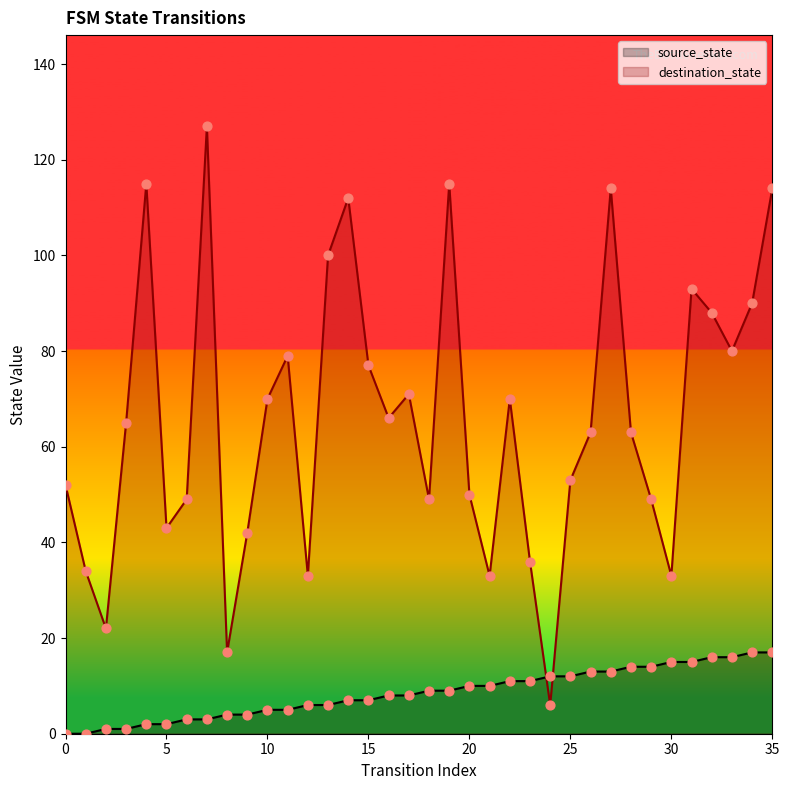

Is the value of source_state at 5 greater than the value of destination_state at 12?

No